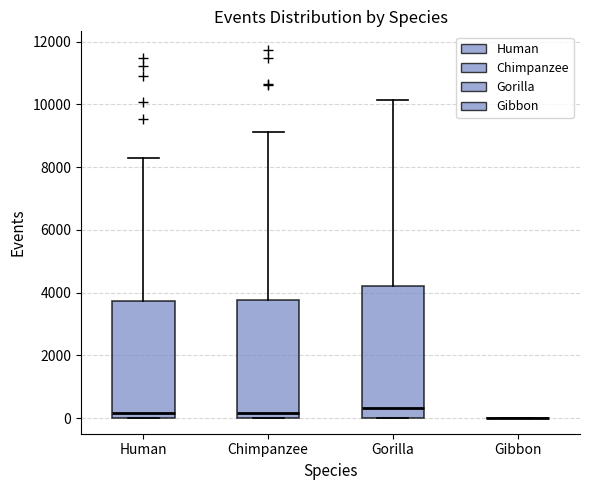

Comparing the boxes themselves (not the whiskers), which one is the tallest?

Gorilla